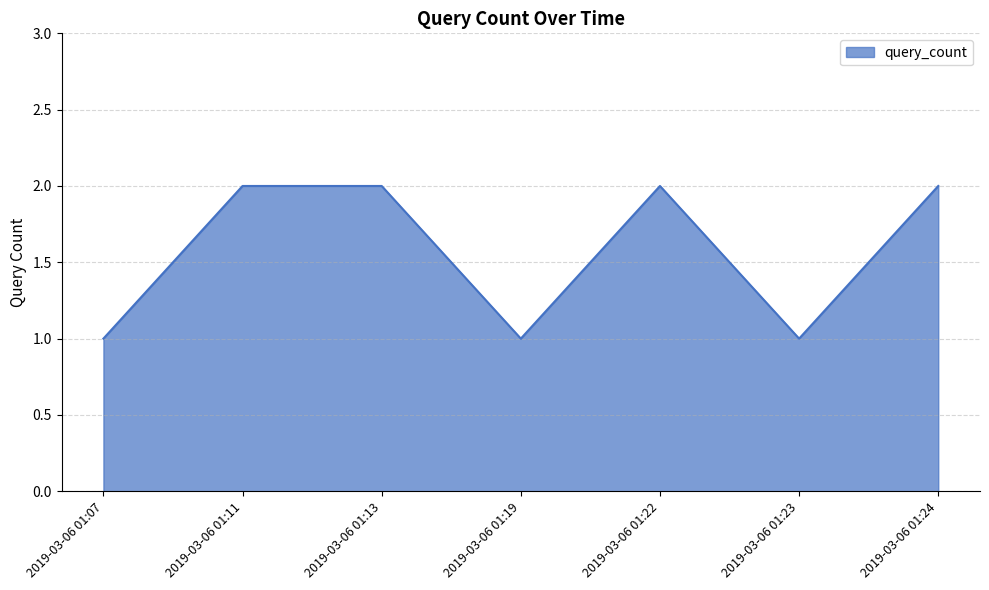

True or false: the data shows 3 at 2019-03-06 01:11.

False